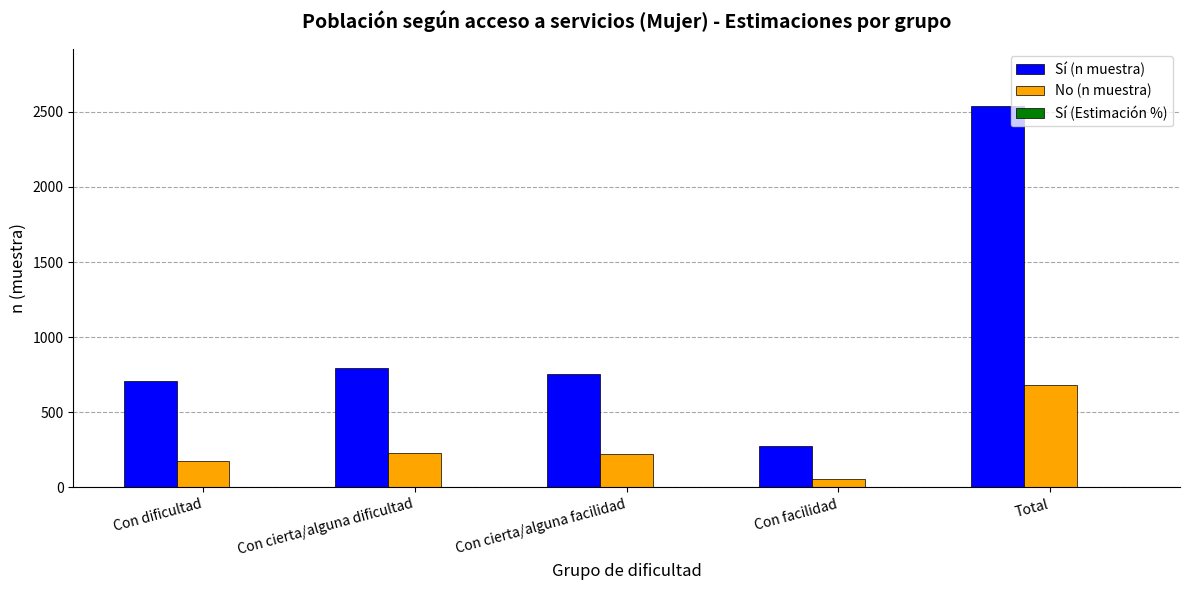

What is the sum of all No (n muestra) values?

1366.0